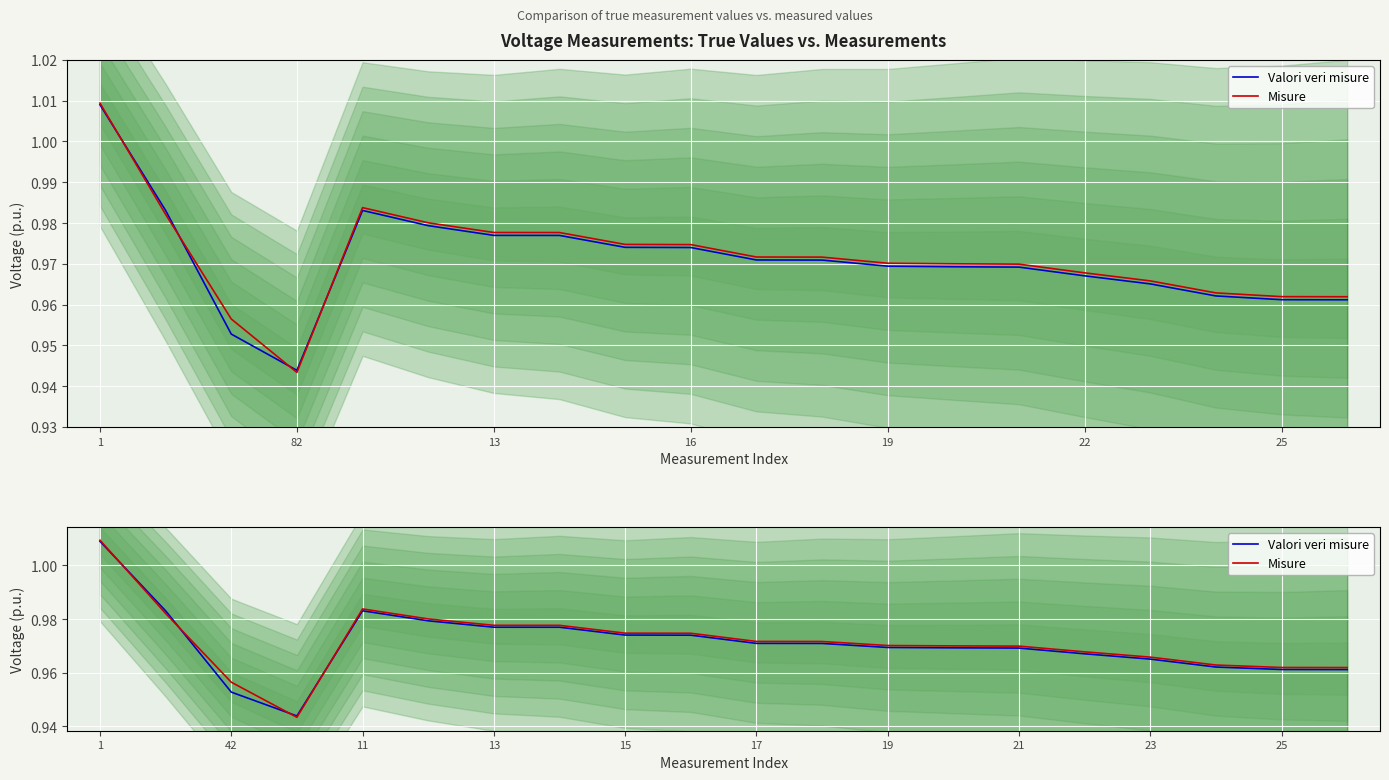

Count the Valori veri misure values in the range 0 to 1.

19